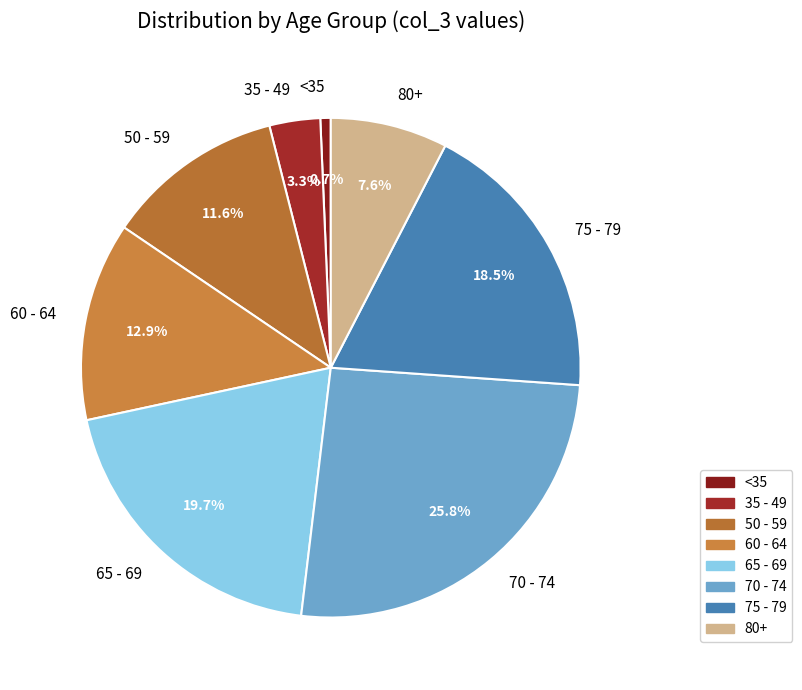

Which slice is the smallest?

<35